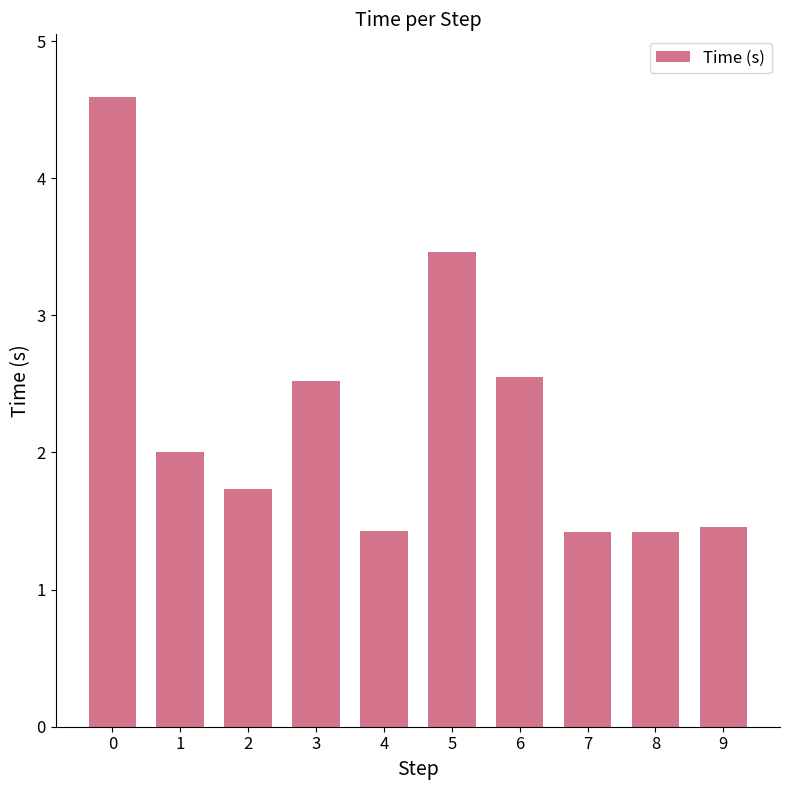

Read the value at 8.

1.4